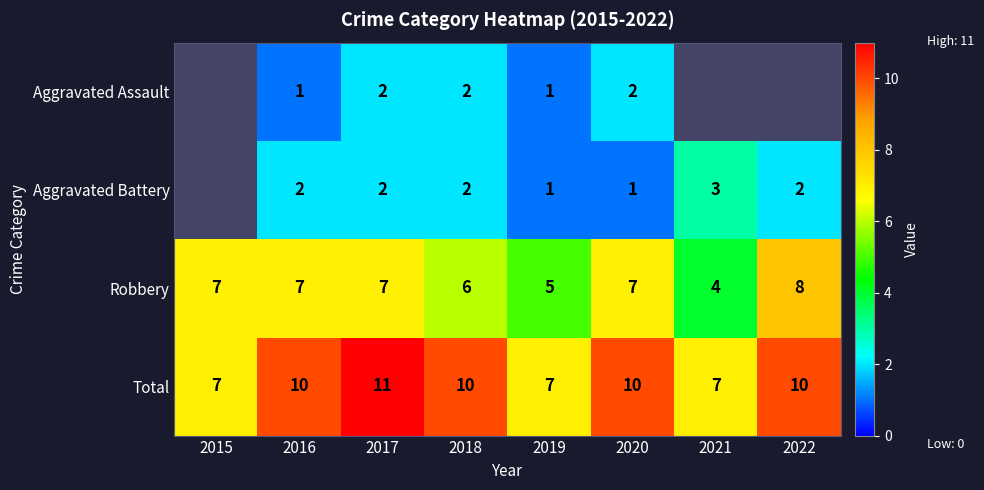

What is the smallest value displayed?

1.0